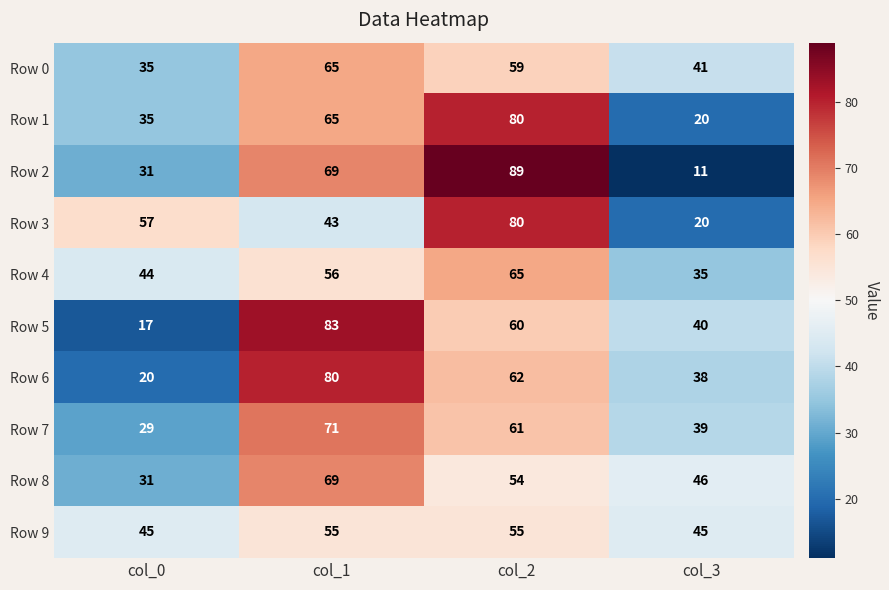

The Row 9 series shows 63 at col_0. True or false?

False